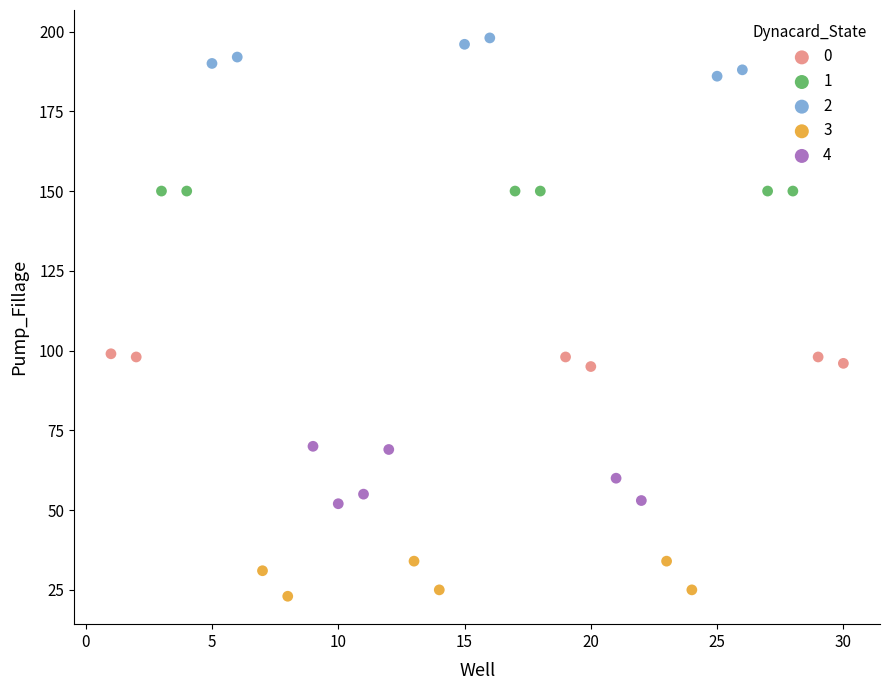

Which series reaches the minimum Y coordinate?

3